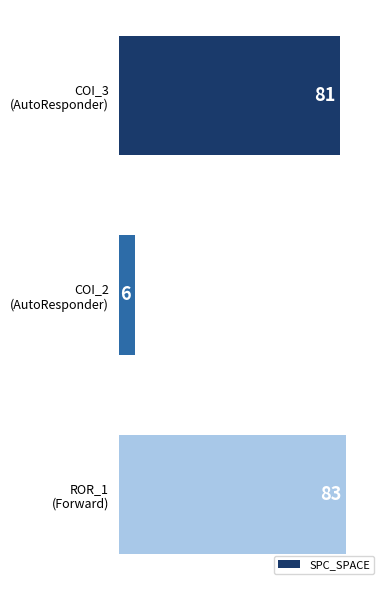

Rank the categories by value from lowest to highest.

COI_2
(AutoResponder), COI_3
(AutoResponder), ROR_1
(Forward)